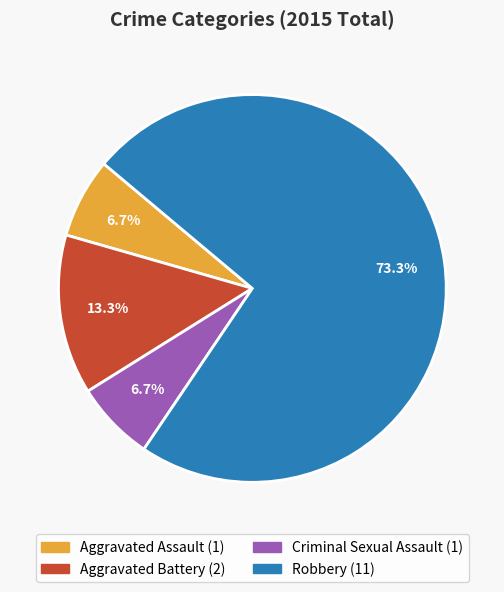

What percentage is NOT represented by Aggravated Battery?

86.7%